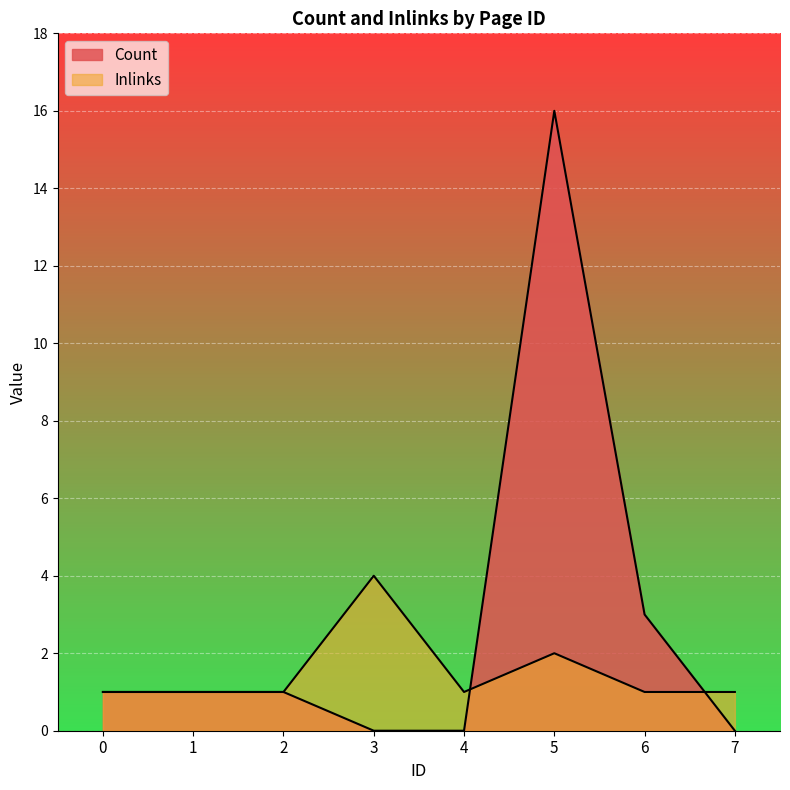

What is the sum of the Count values at 2 and 5?

17